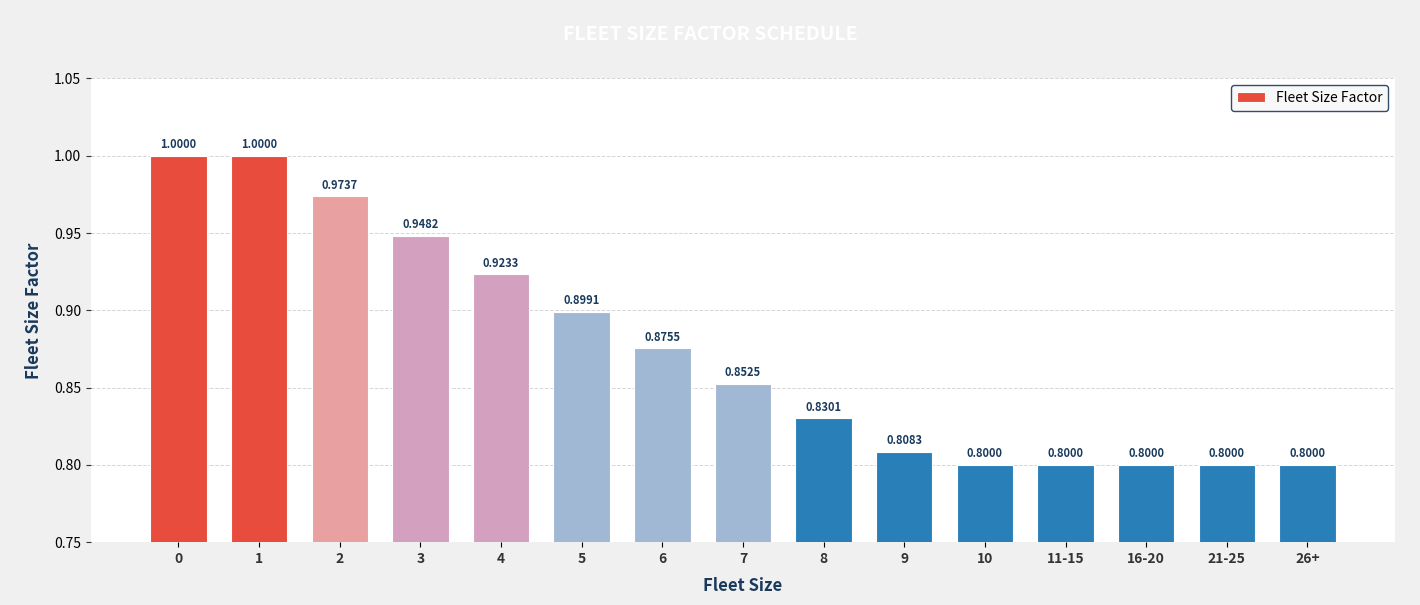

What is the value of the 3rd bar from the left?

1.0